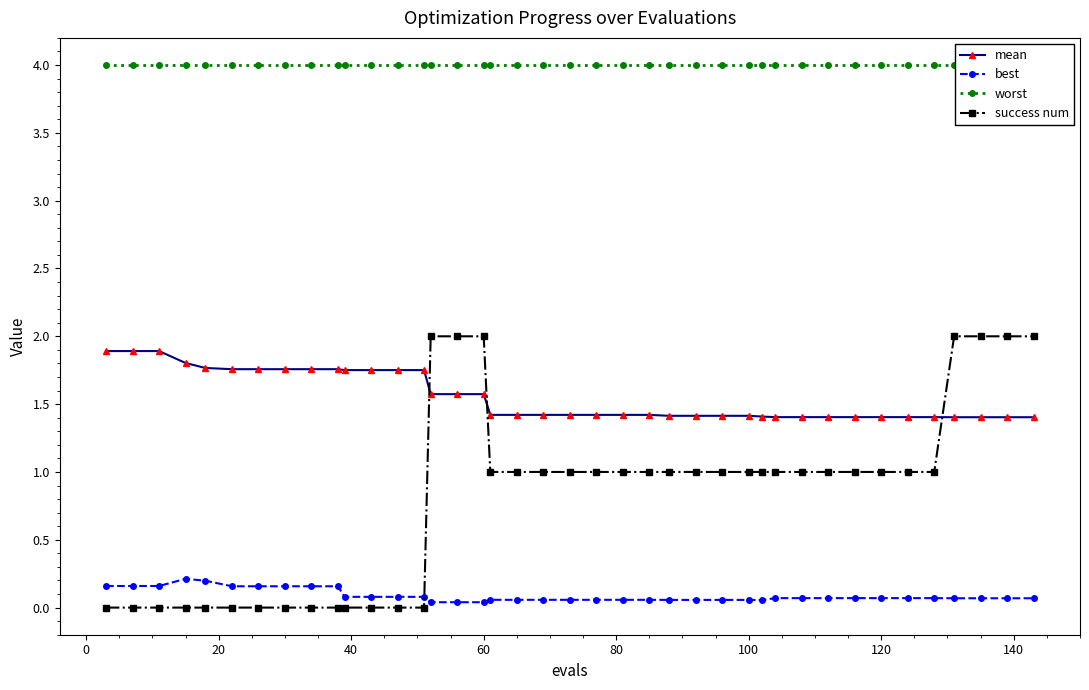

Which series has the largest total across all categories?

worst